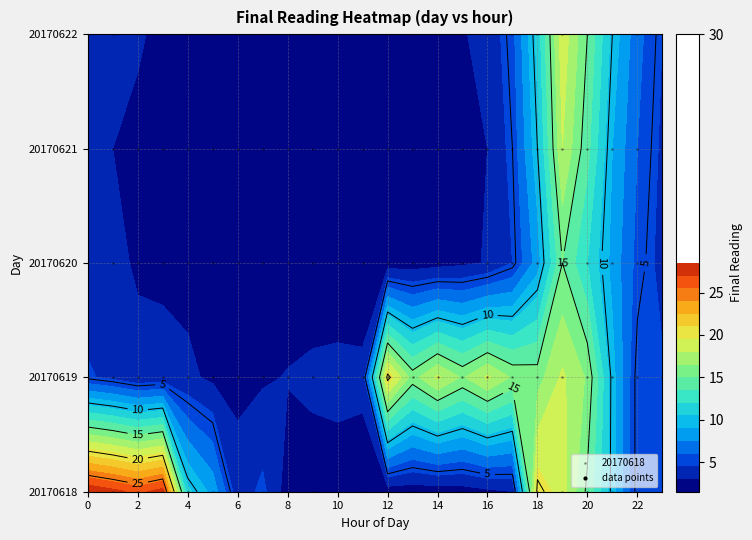

Reading left to right, extract all data points from this chart.

20170618: 28.4	27.5	26.5	27.7	10.9	8.5	3.6	4.9	2.3	2.3	2.3	2.2	2.1	2.1	2.2	2.3	2.7	3.0	20.5	18.7	14.6	9.6	4.5	4.7
20170619: 4.7	4.1	3.3	3.5	3.3	2.7	2.6	2.8	3.1	3.3	3.4	3.3	20.5	15.8	18.3	16.3	18.3	16.3	15.8	18.3	16.3	9.6	4.5	4.7
20170620: 3.5	3.2	2.9	2.7	2.5	2.3	2.2	2.1	2.0	2.0	2.0	2.0	2.1	2.2	2.4	2.7	3.1	4.5	8.2	15.0	12.0	8.5	5.5	4.0
20170621: 3.2	3.0	2.8	2.6	2.4	2.2	2.1	2.0	2.0	2.0	2.0	2.0	2.1	2.1	2.3	2.6	3.0	5.0	10.0	18.0	14.0	9.0	6.0	4.2
20170622: 3.8	3.5	3.1	2.8	2.6	2.4	2.2	2.1	2.0	2.0	2.0	2.0	2.1	2.2	2.5	2.9	3.4	5.5	11.0	19.0	15.0	10.0	6.5	4.5